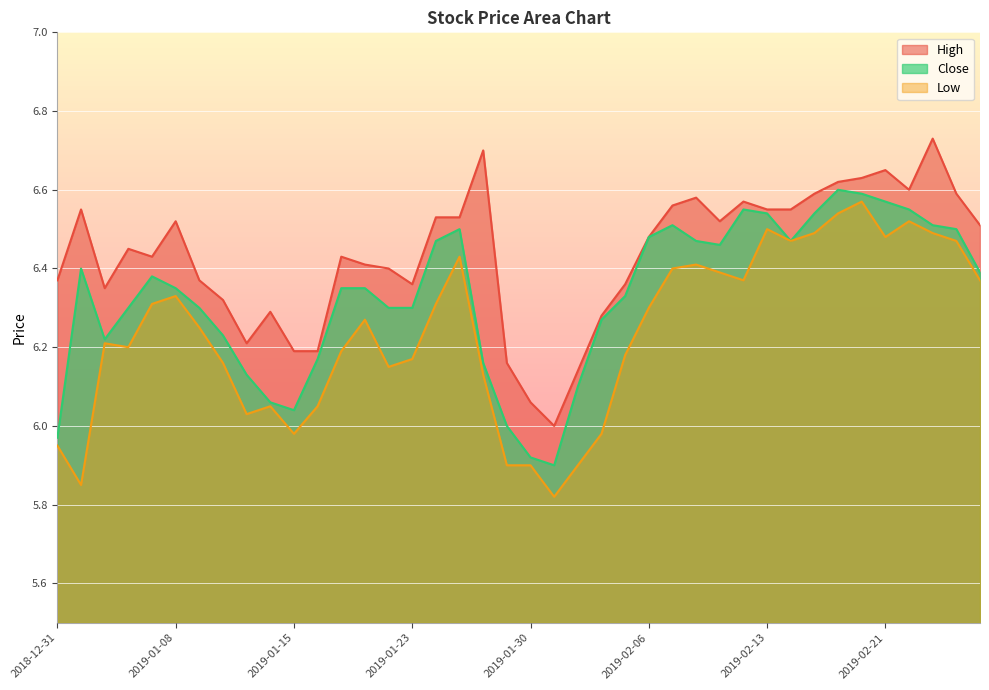

True or false: Low and High intersect in this chart.

False